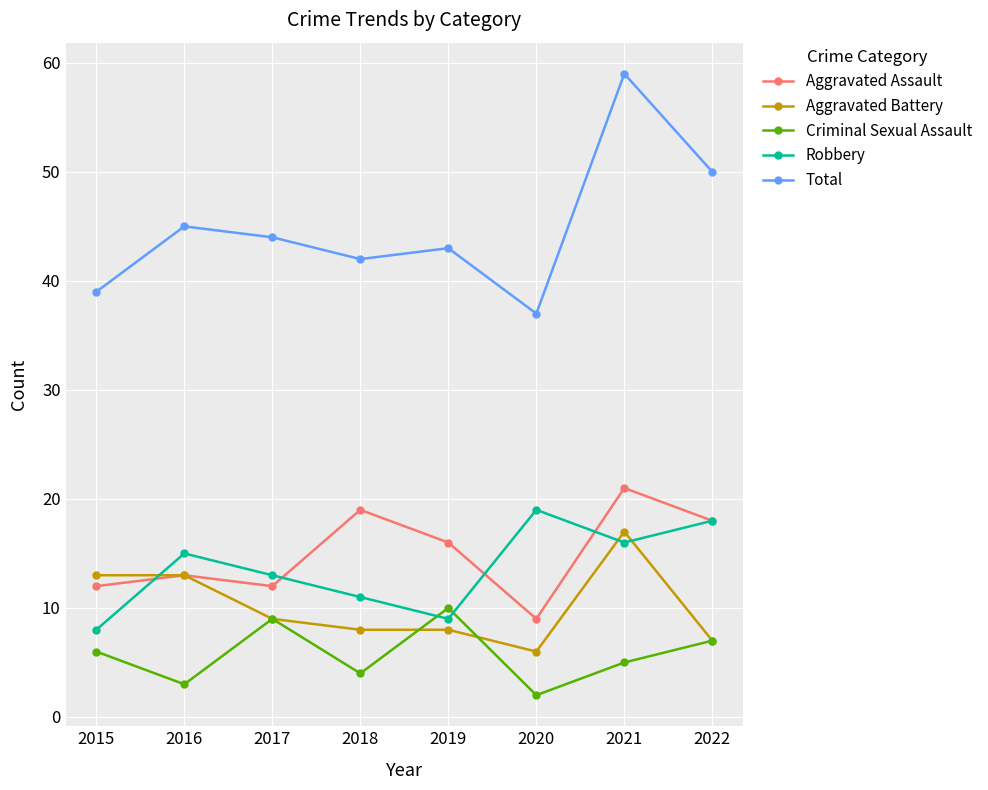

Which series changed the most between 2021 and 2022?

Aggravated Battery